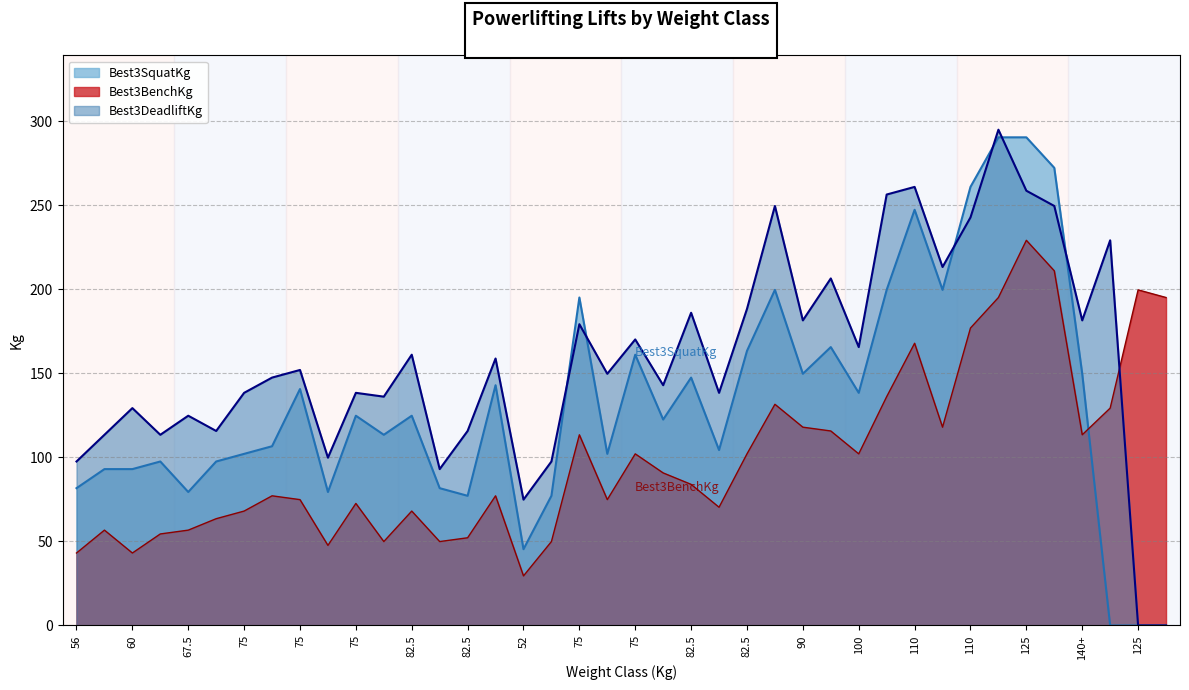

What are all the series names shown in the legend?

Best3SquatKg, Best3BenchKg, Best3DeadliftKg